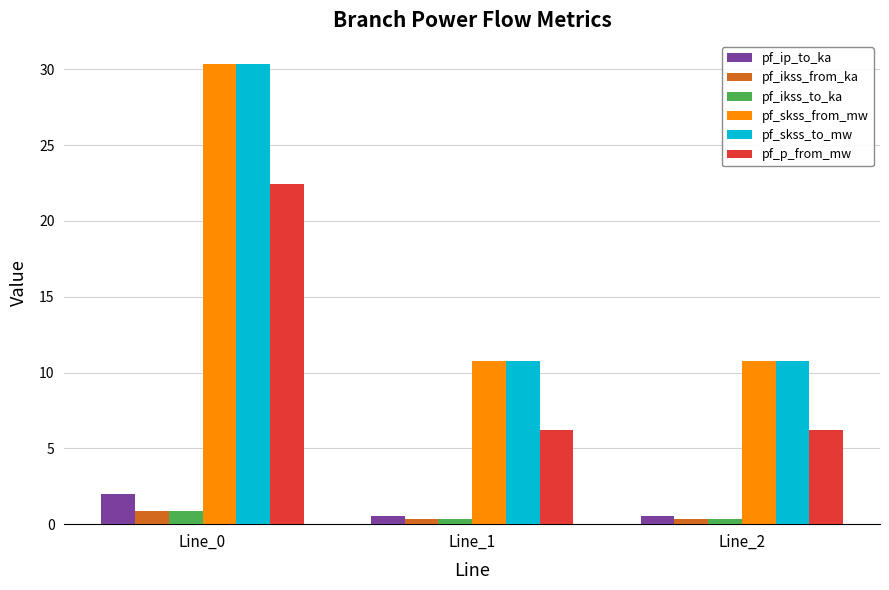

What is the spread (max minus min) of values at Line_0?

29.5